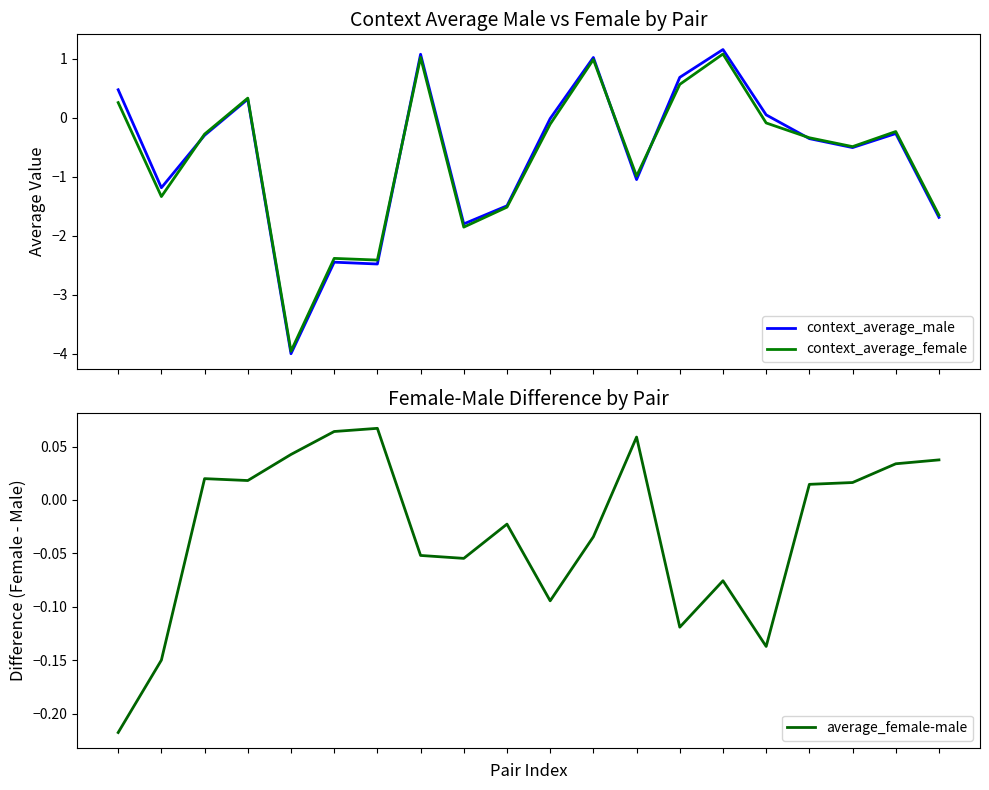

True or false: average_female-male and context_average_female intersect in this chart.

True